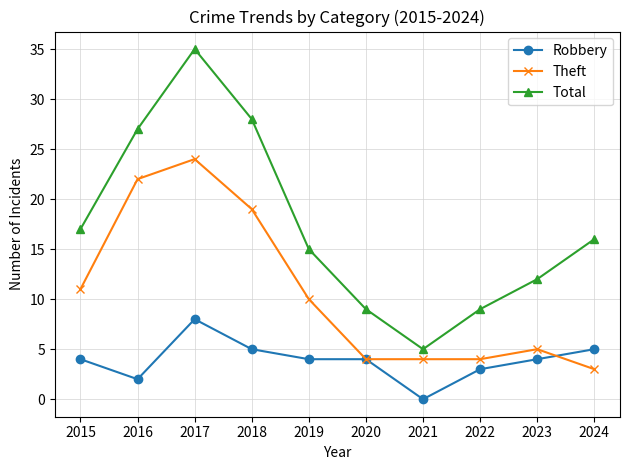

Between 2018 and 2022, which series saw the biggest shift?

Total